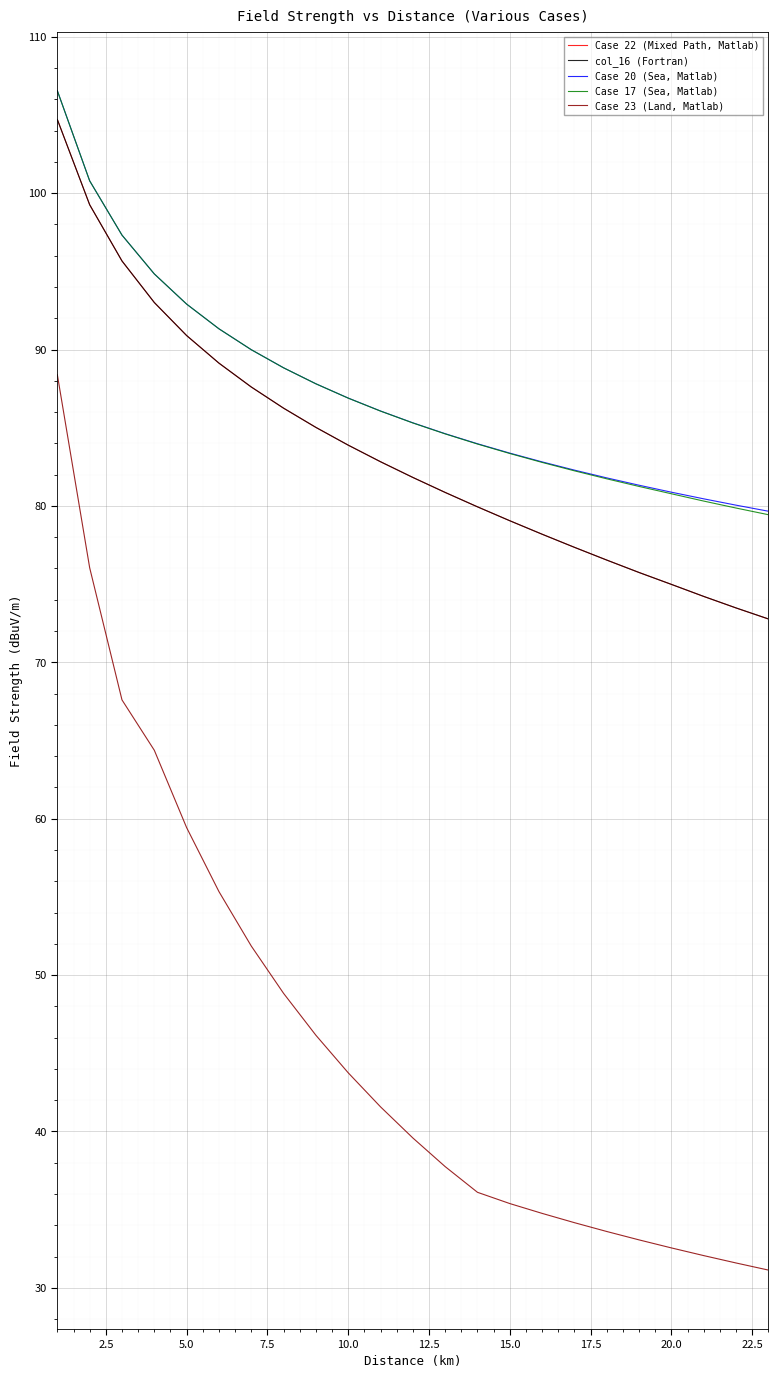

Which series has the largest range (max minus min)?

Case 23 (Land, Matlab)